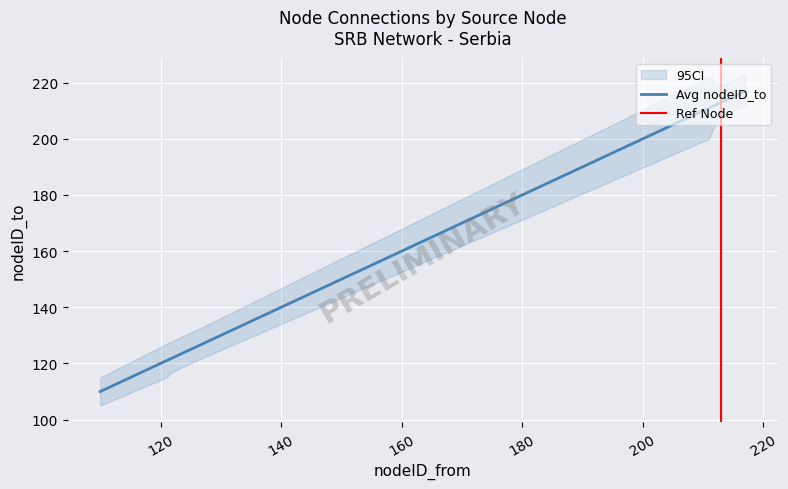

Between 121 and 127, which series saw the biggest shift?

ci_lower